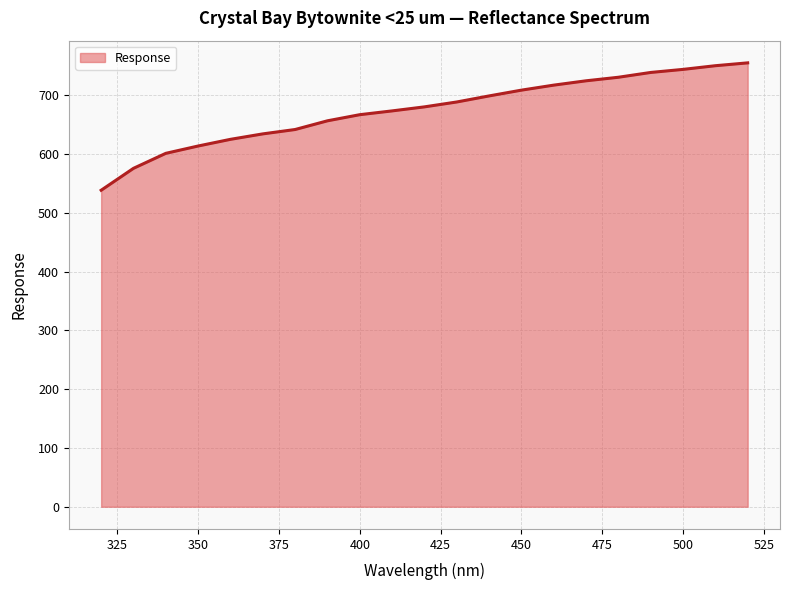

What is the maximum value shown in the chart?

754.8